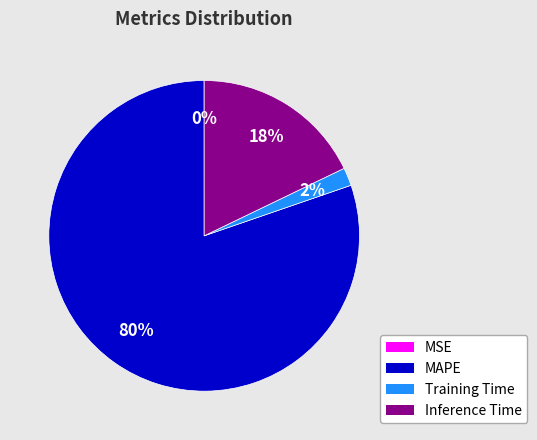

To the nearest percent, what is the difference between the largest and smallest slice percentages?

80%